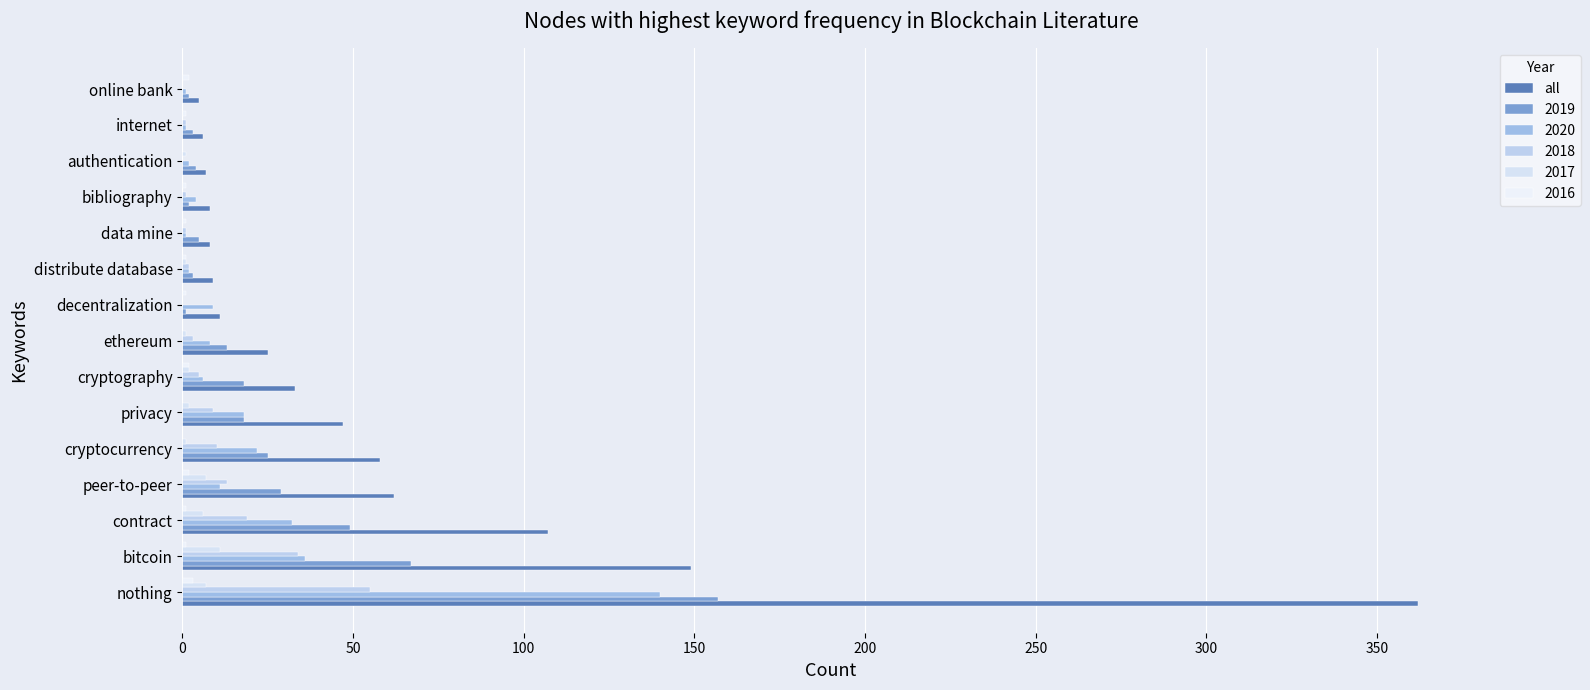

How many series are shown in this chart?

6